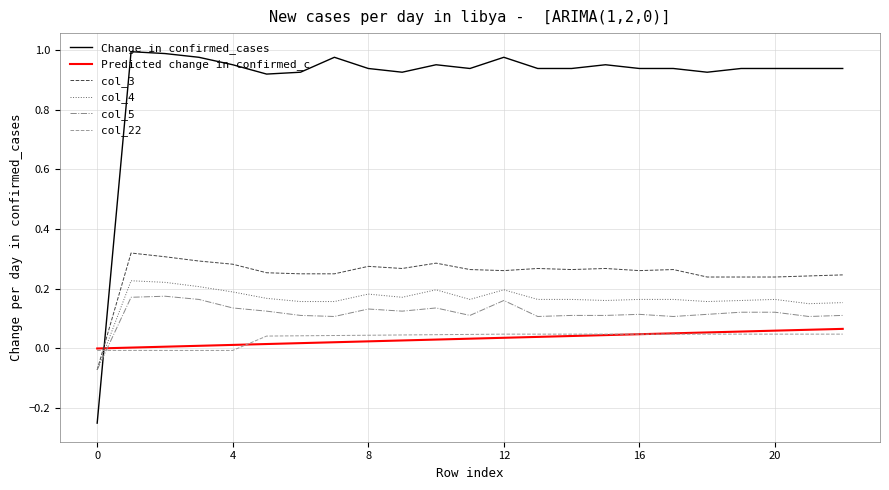

How many times do col_3 and Change in confirmed_cases cross each other?

1